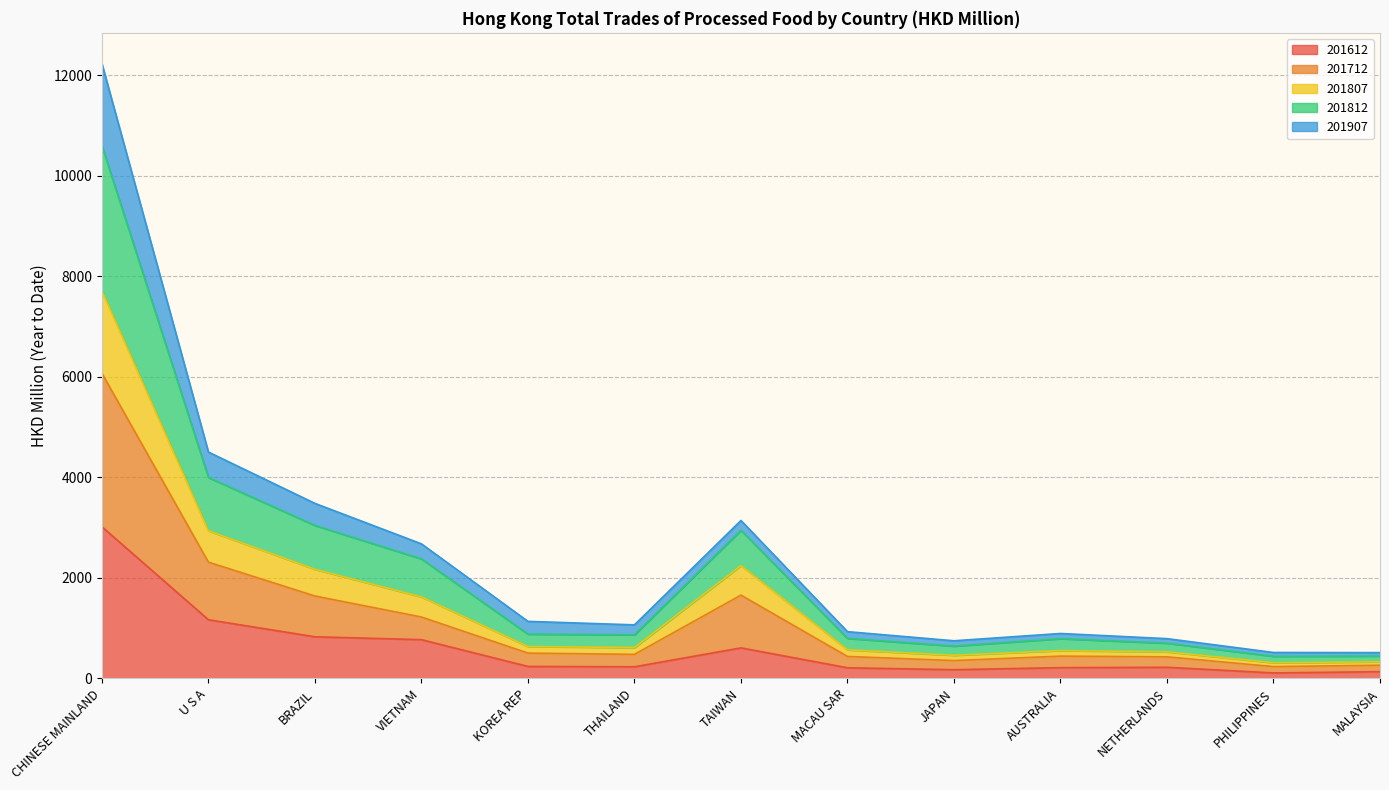

Where is the first local maximum for 201807?

TAIWAN